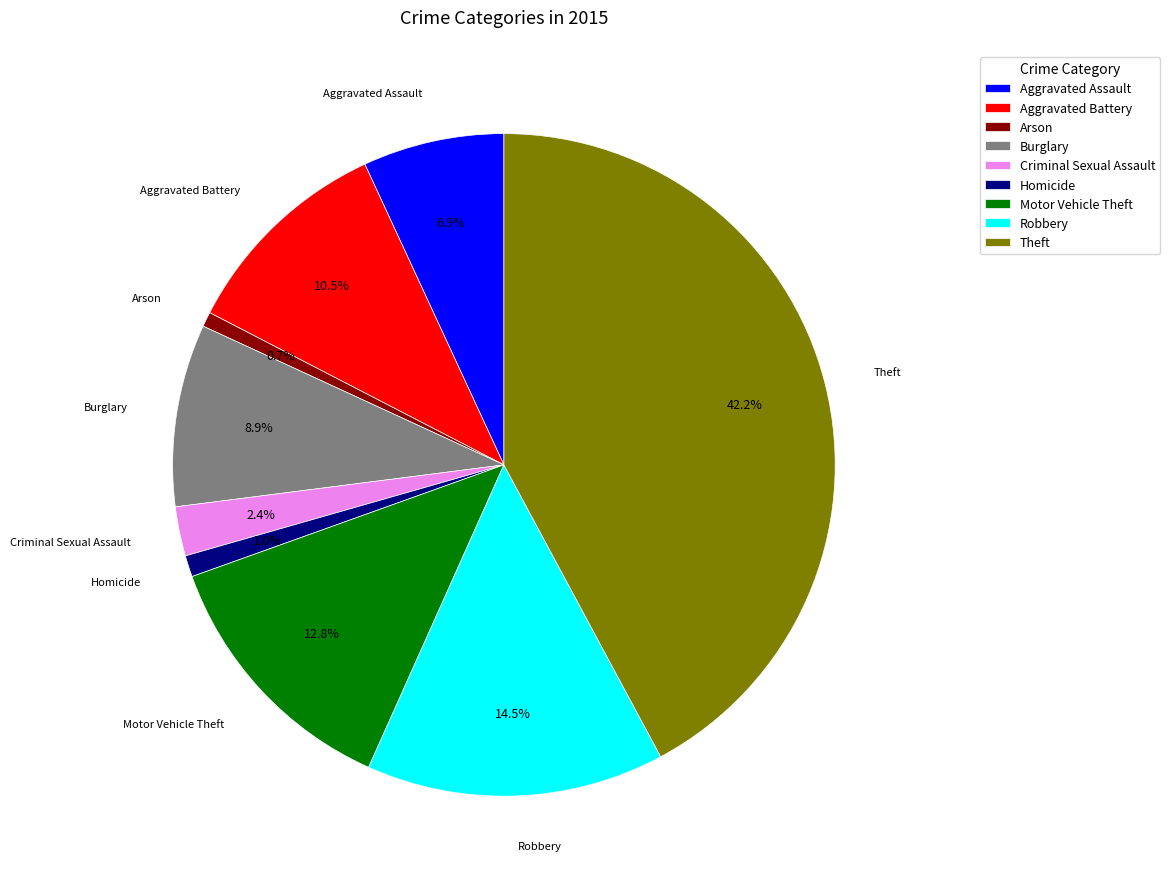

Does Robbery account for over 50% of the chart?

No